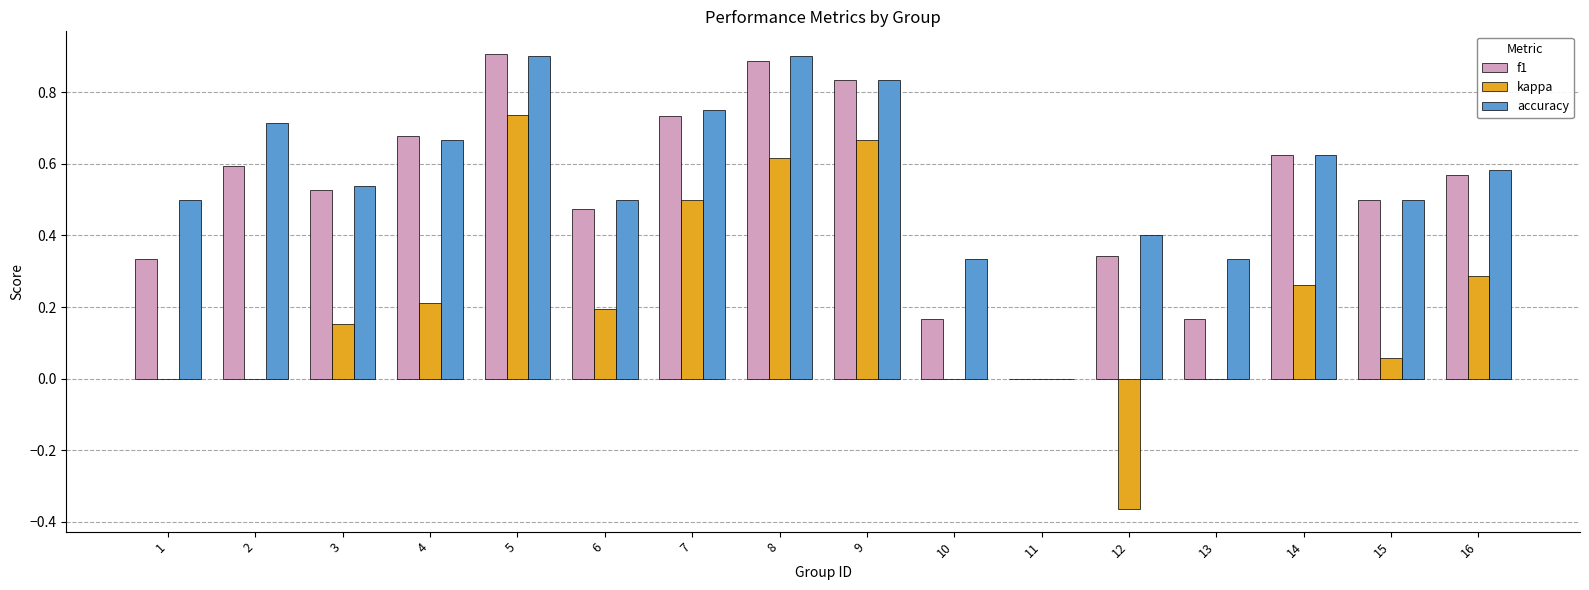

At which category is the sum across all series the highest?

5